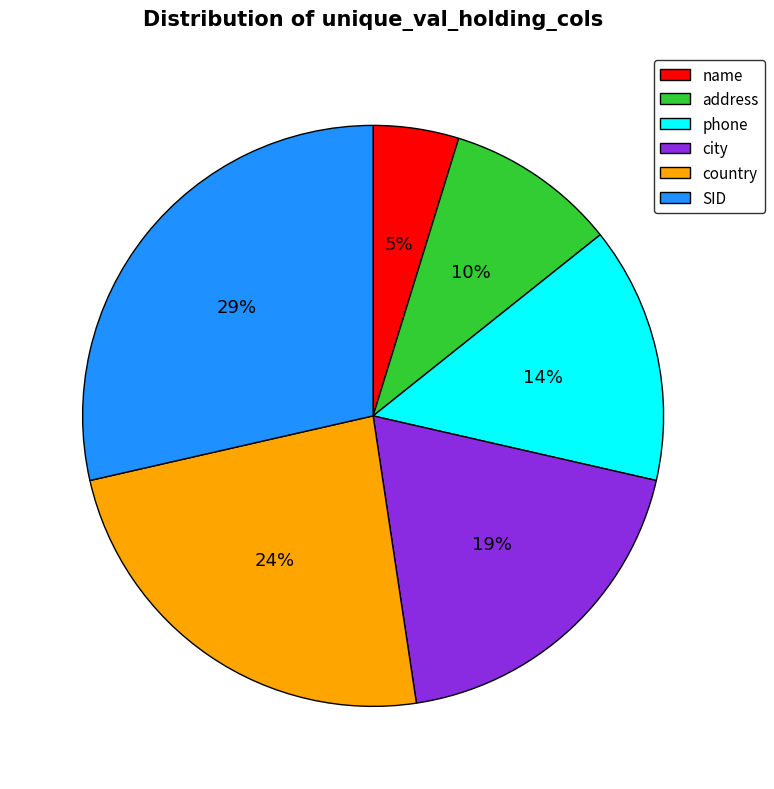

To the nearest percent, what portion does name represent?

5%